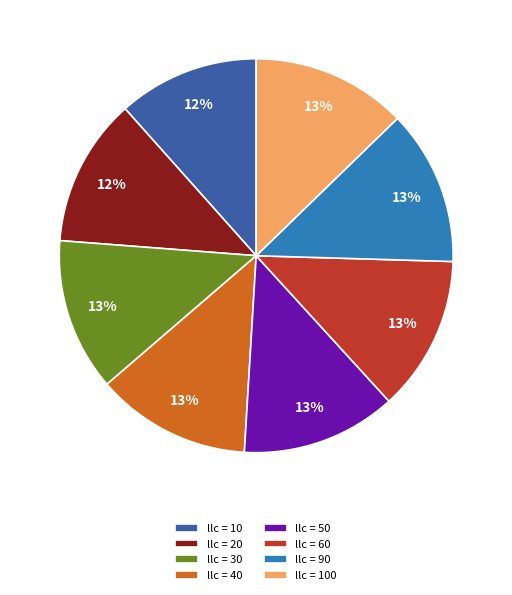

Combined, do llc = 100 and llc = 40 account for over 50%?

No